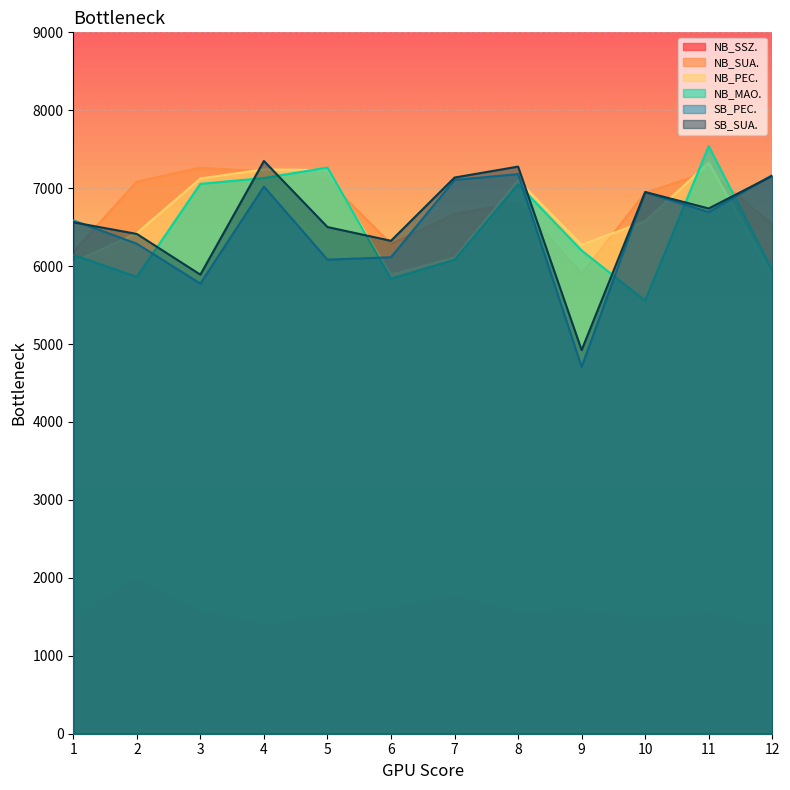

Count the number of categories in the chart.

12